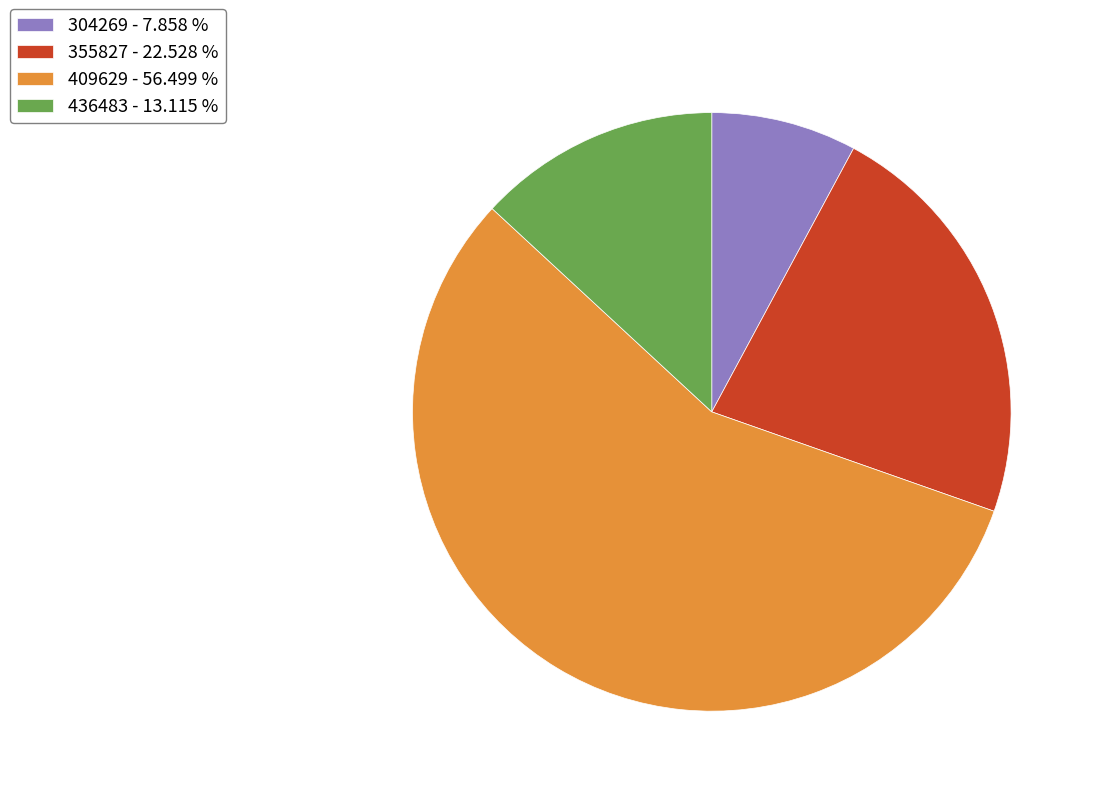

Is the sum of 355827 and 304269 greater than half?

No